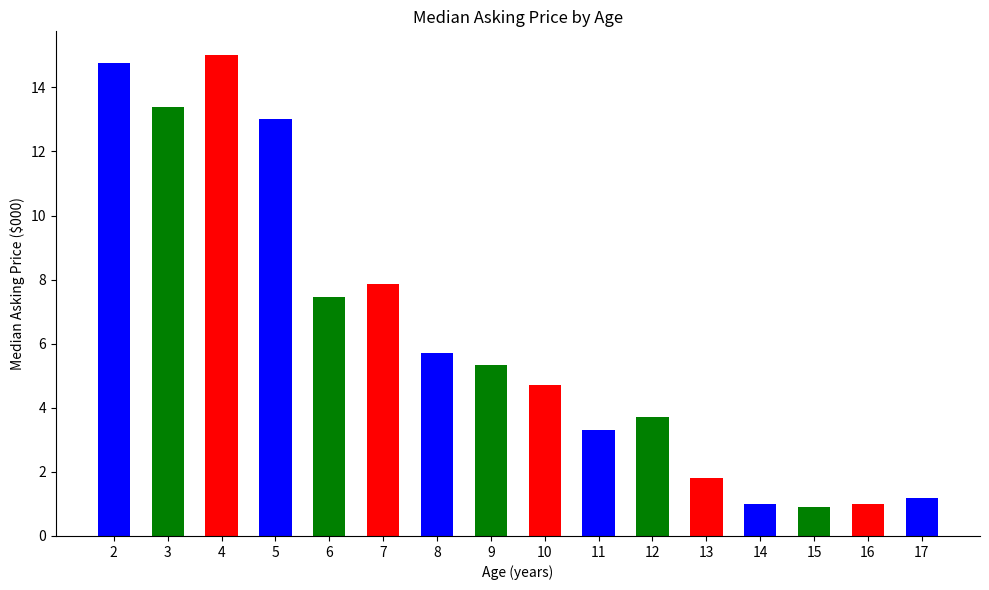

What is the difference between the values at 10 and 15?

3.8